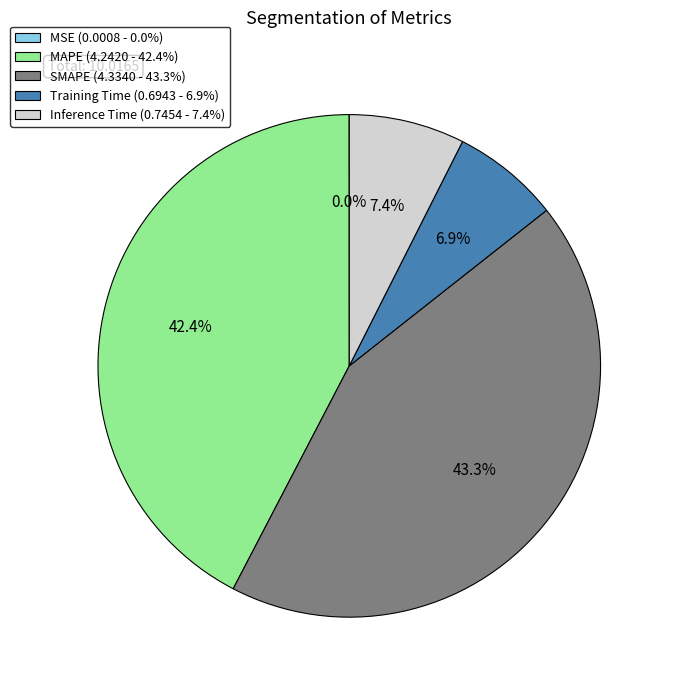

To the nearest percent, what portion does Inference Time represent?

7%